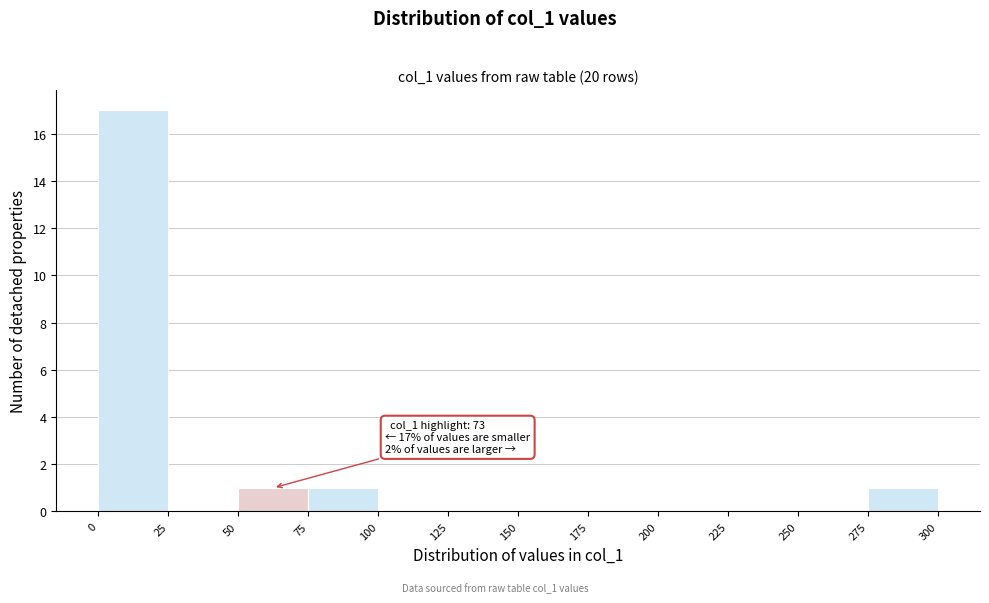

Over which range of the x-axis is the bar tallest?

0 to 25